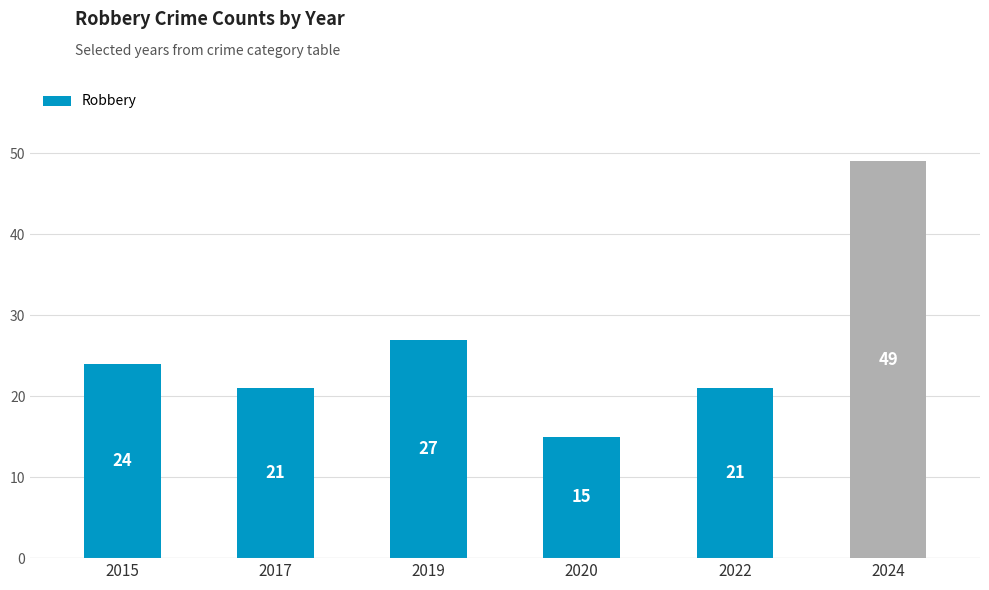

What is the ratio of the value at 2017 to the value at 2024?

0.4